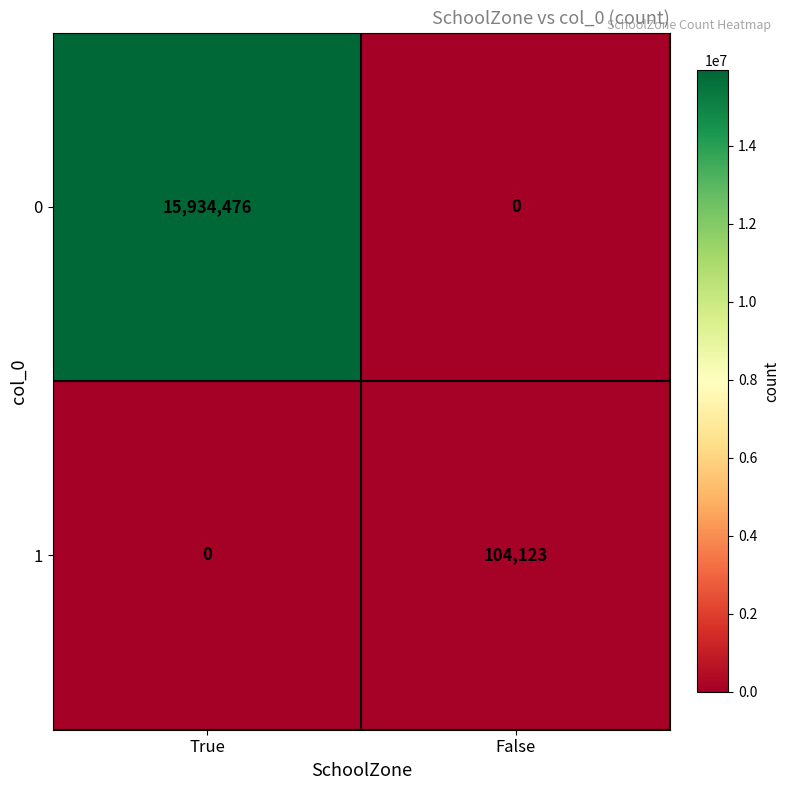

Which series has the largest total across all categories?

0